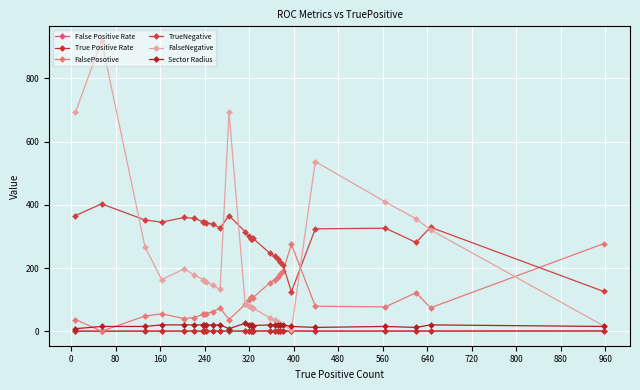

Does the chart display data point markers on the line(s)?

Yes